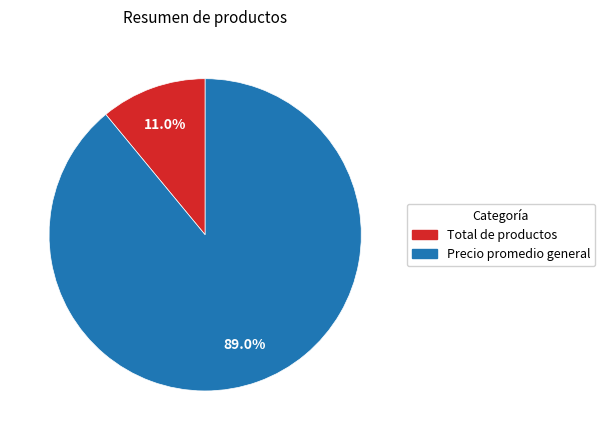

What is the smallest slice in the pie chart?

Total de productos